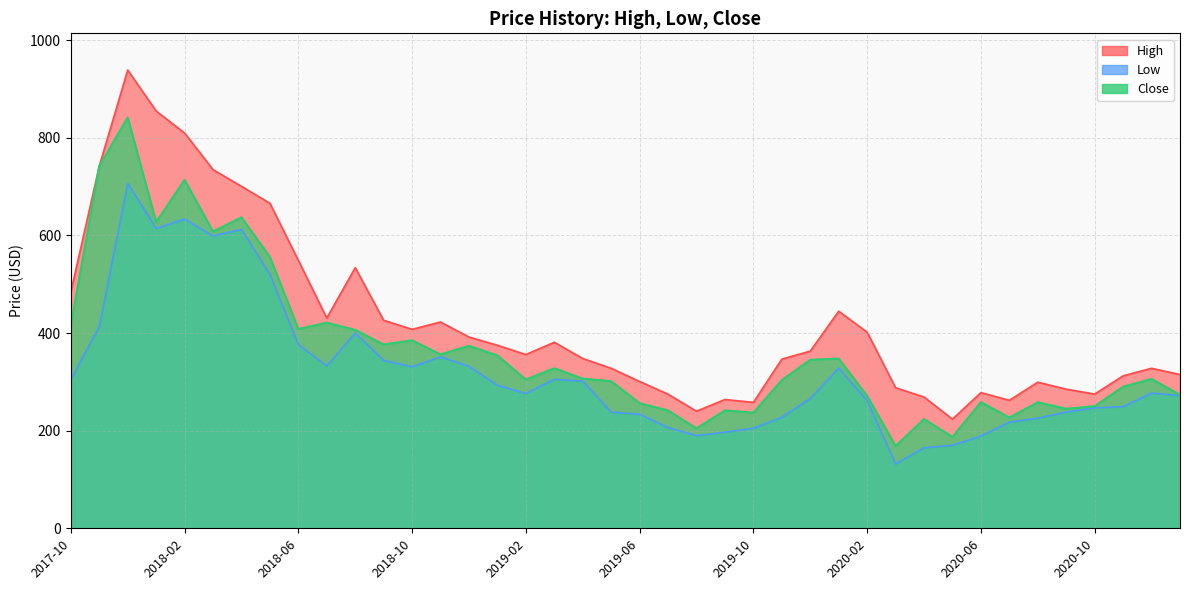

Where is High nearest to the value 581?

2018-06